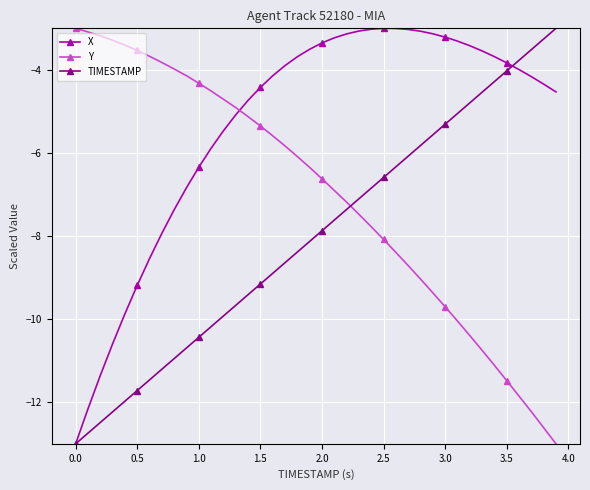

What are all the series names shown in the legend?

X, Y, TIMESTAMP